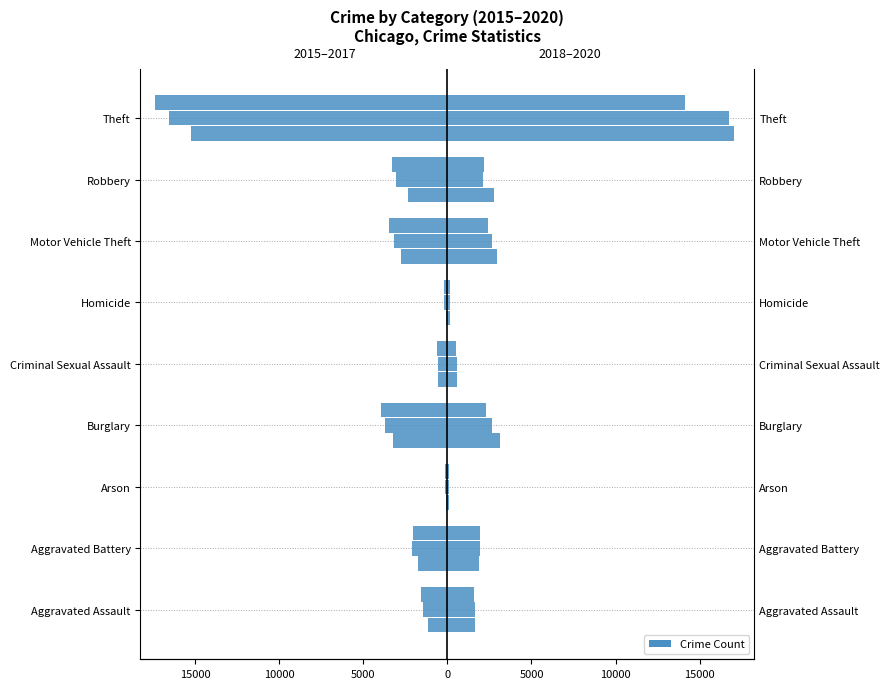

Count the number of data series in this chart.

6